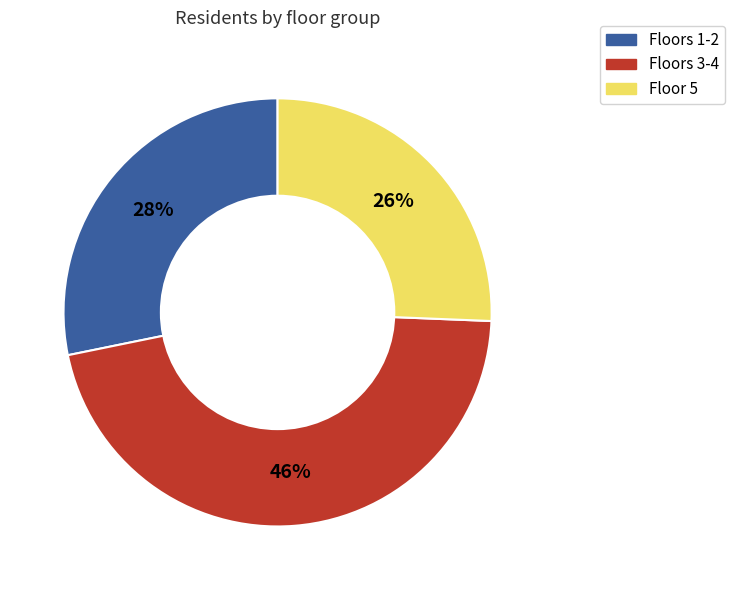

How many segments does this pie chart have?

3